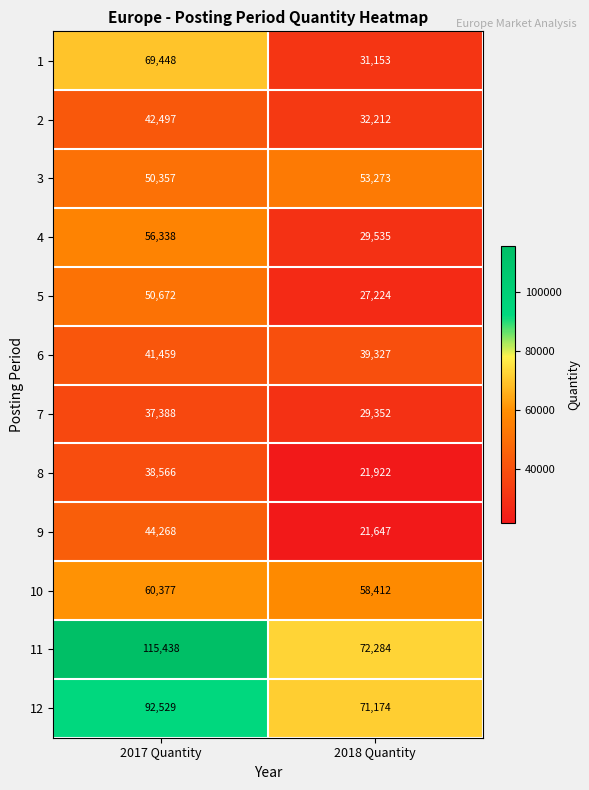

Reading left to right, list all the values displayed in this chart.

1: 69448	31153
2: 42497	32212
3: 50357	53273
4: 56338	29535
5: 50672	27224
6: 41459	39327
7: 37388	29352
8: 38566	21922
9: 44268	21647
10: 60377	58412
11: 115438	72284
12: 92529	71174